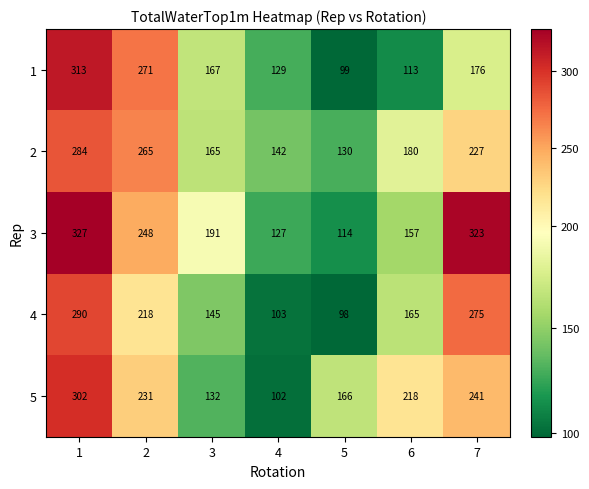

Which series has the widest spread of values?

1